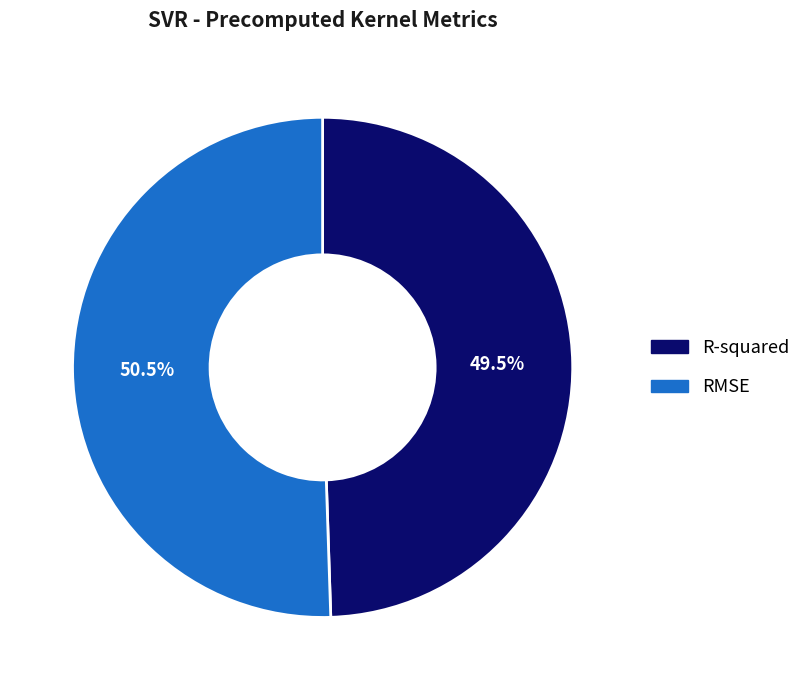

To the nearest percent, what is the average slice percentage?

50%